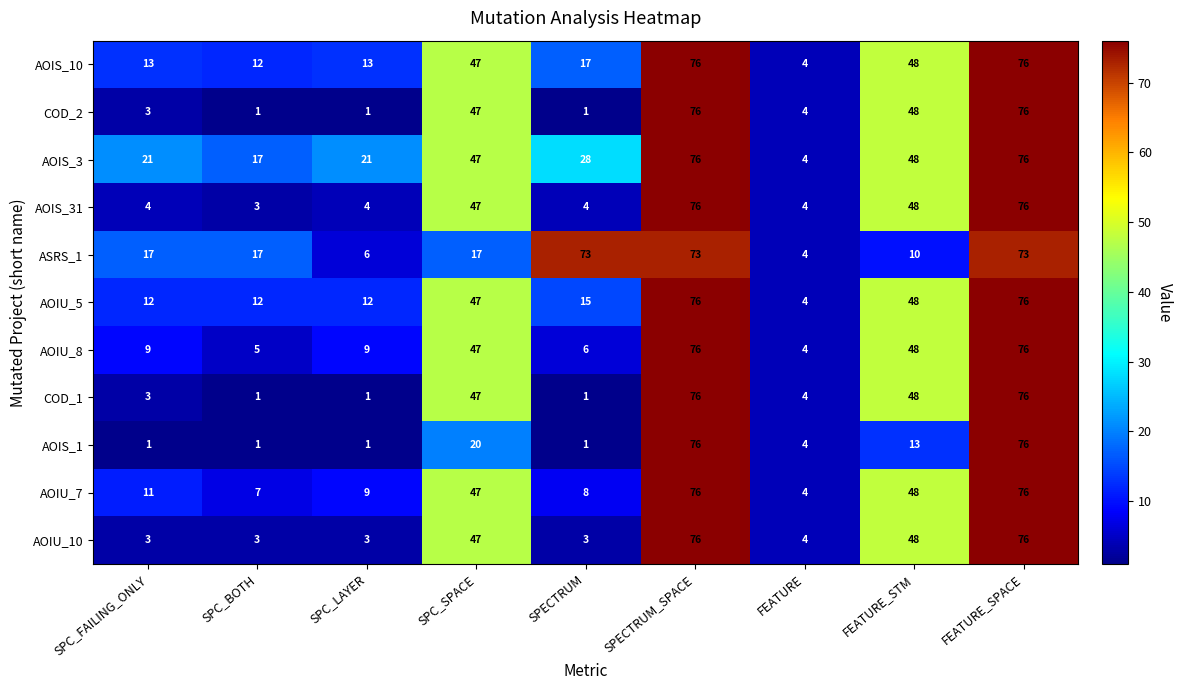

How many data points does each series have?

9